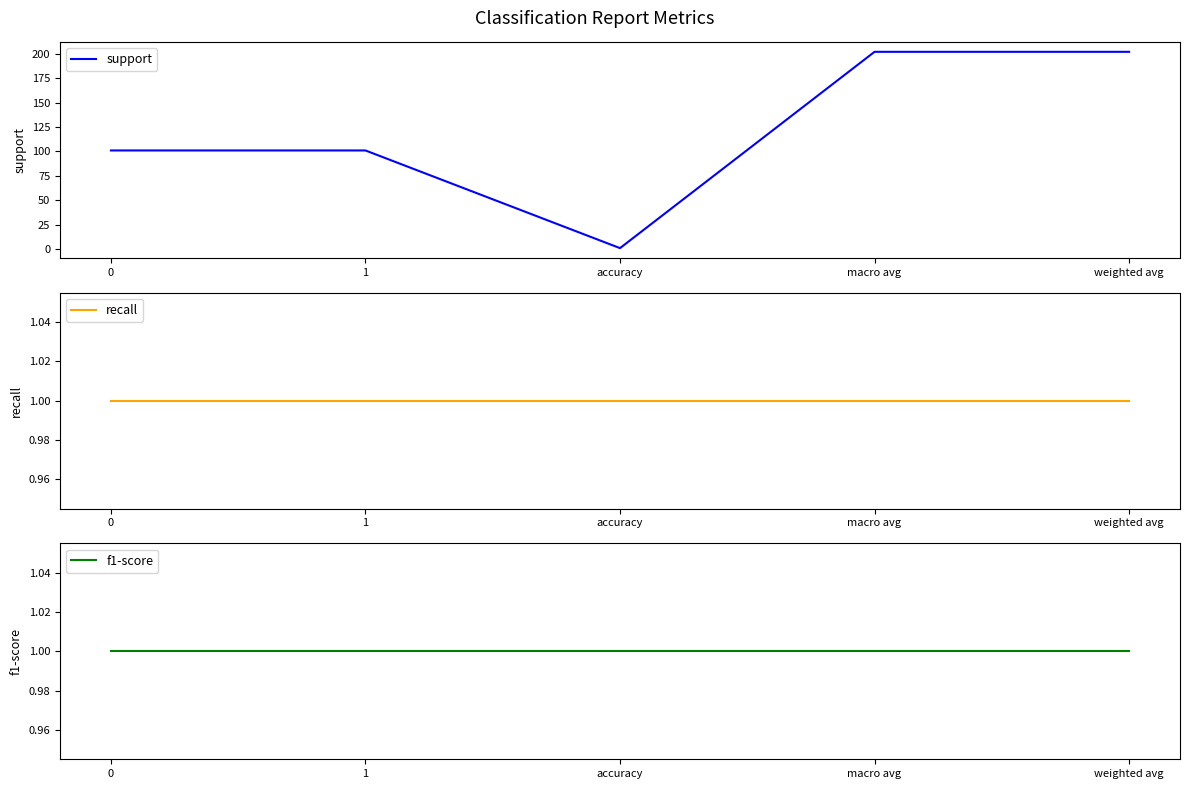

What are all the series names shown in the legend?

support, recall, f1-score